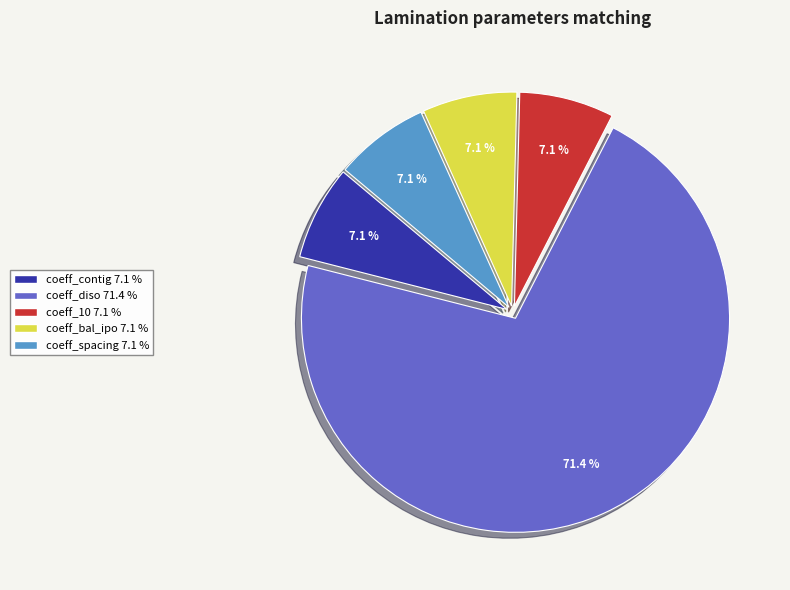

Is the sum of coeff_spacing and coeff_diso greater than half?

Yes